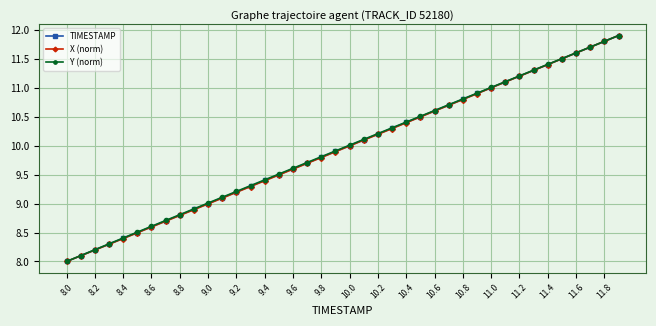

What is the minimum value shown in the chart?

8.0